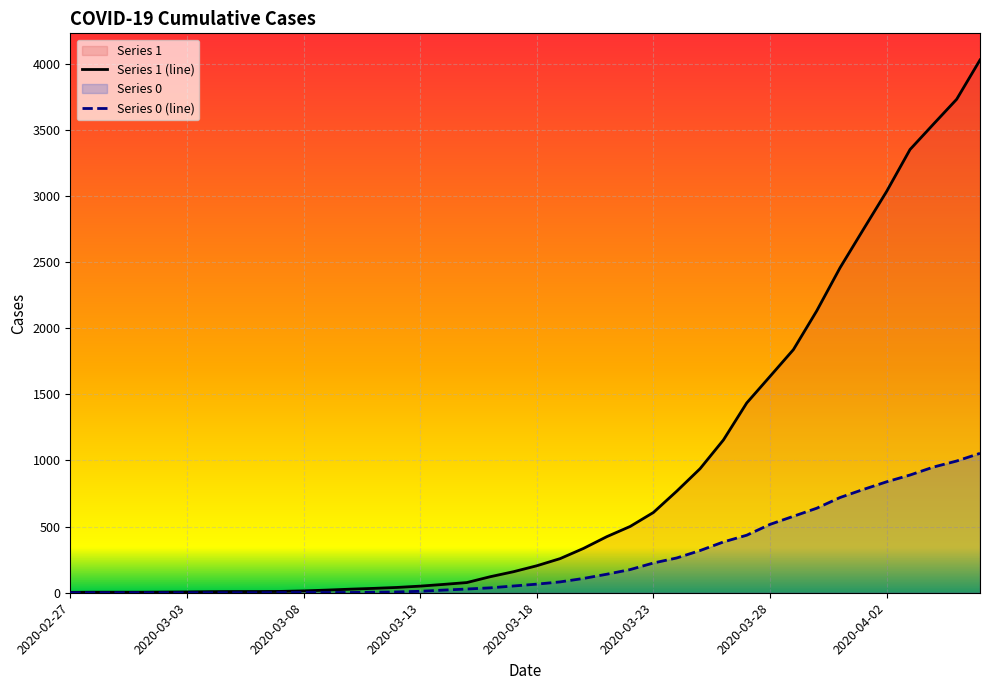

True or false: 0 and 1 cross at least once.

False